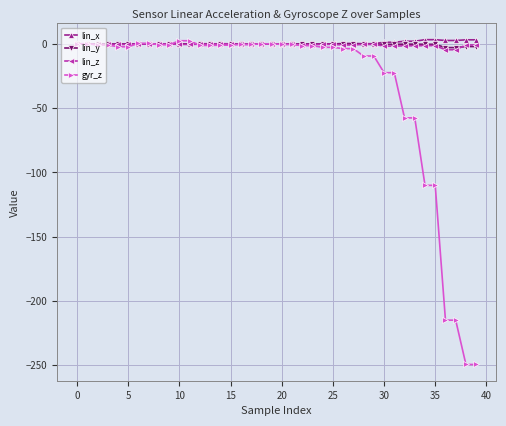

Which series has the largest range (max minus min)?

gyr_z